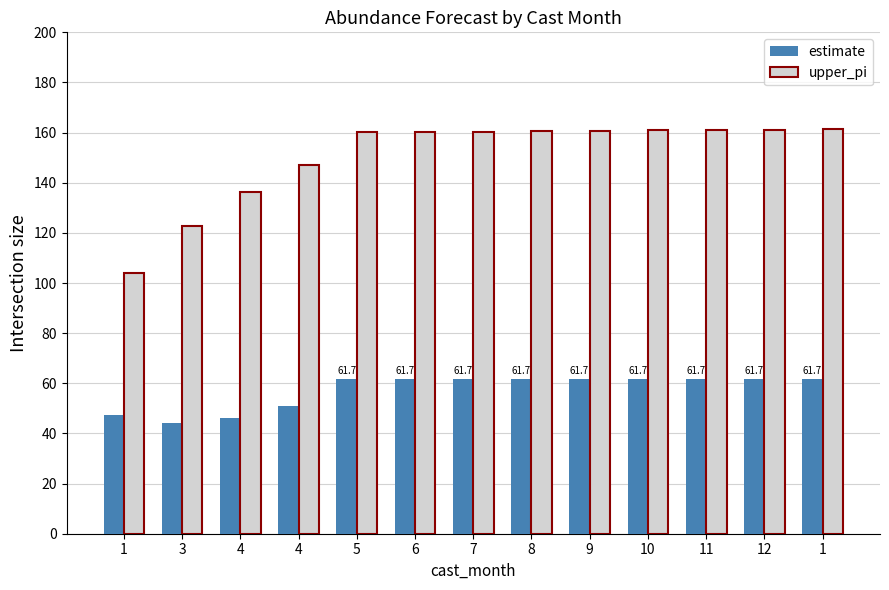

Does the chart contain any negative values?

No